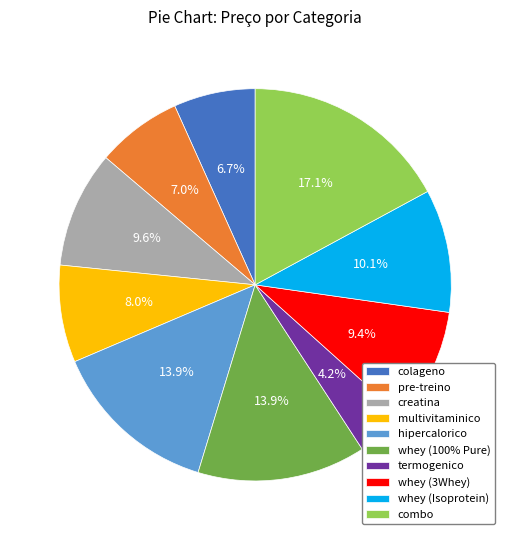

Which category has the smallest portion of the pie?

termogenico